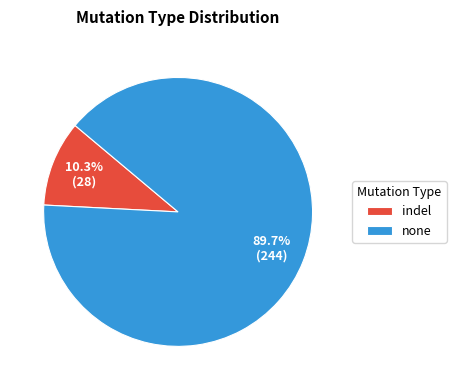

What is the smallest slice in the pie chart?

indel